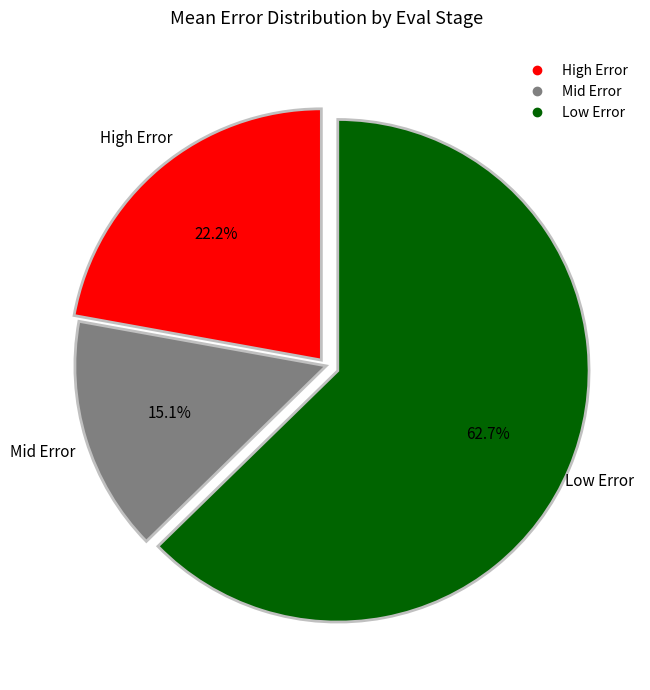

Does any single category account for the majority?

Yes